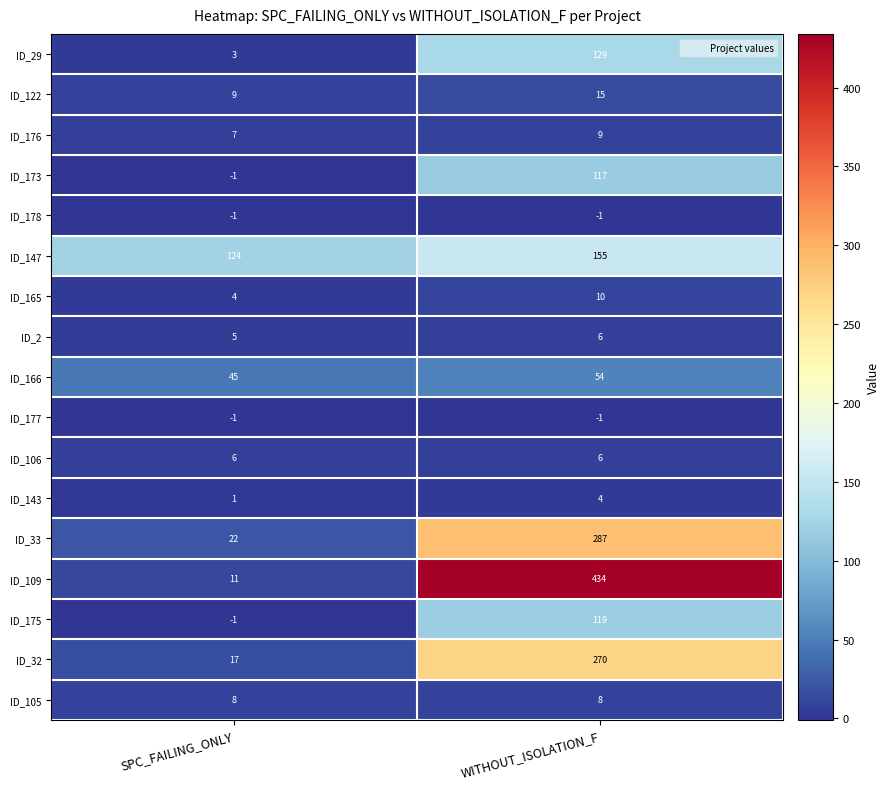

Which series has the largest total across all categories?

ID_109